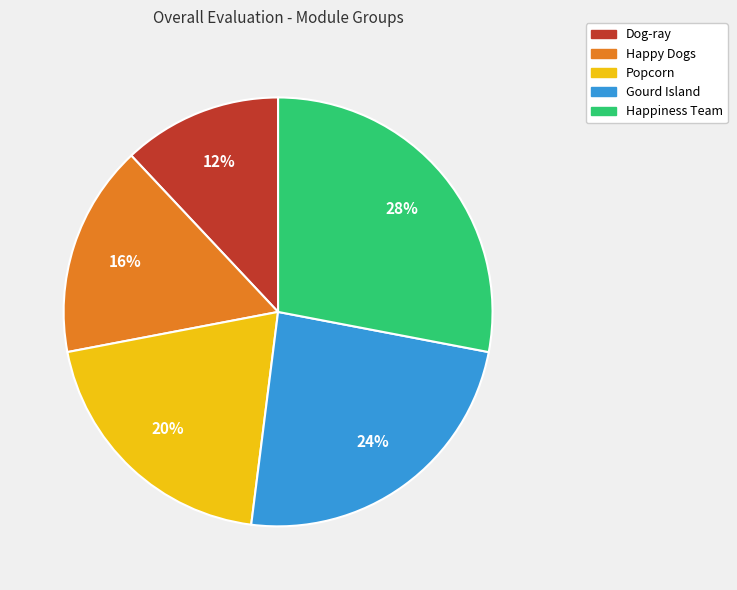

To the nearest percent, what portion does Dog-ray represent?

12%